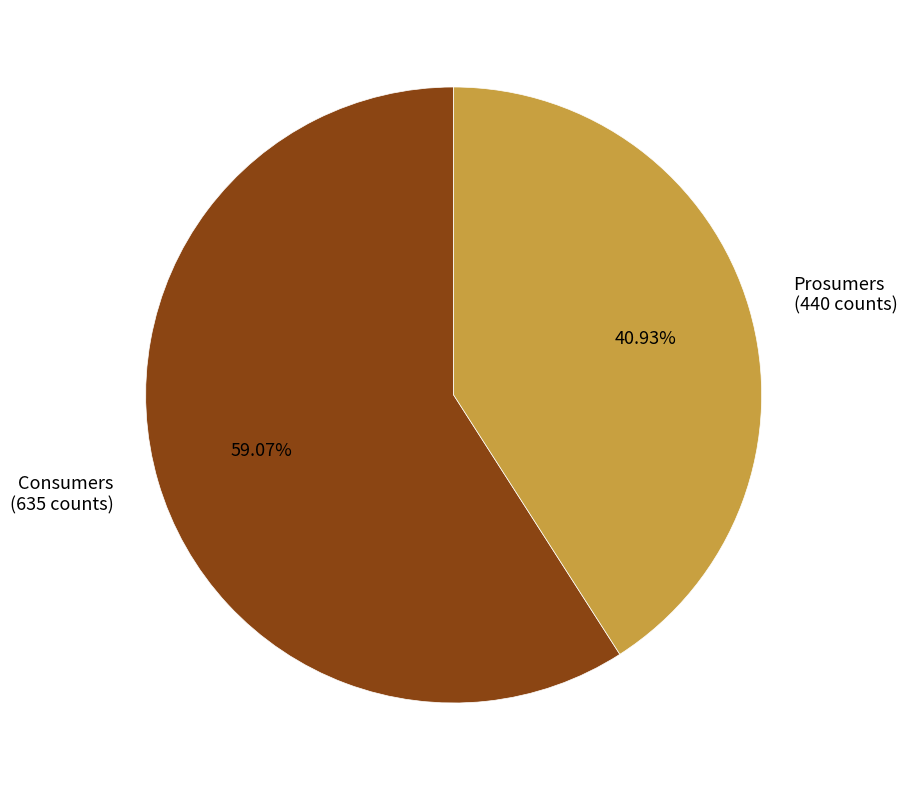

True or false: Consumers accounts for 47% of the total.

False